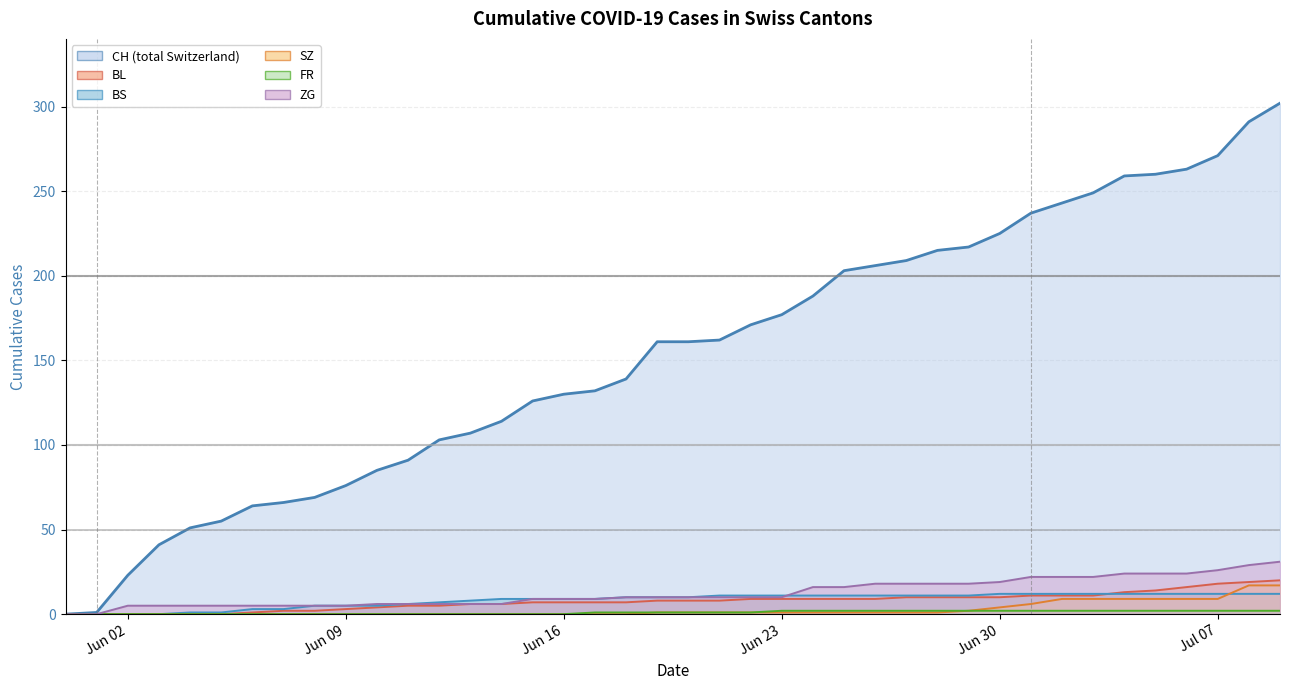

What is the difference between the maximum and minimum values in the BL series?

20